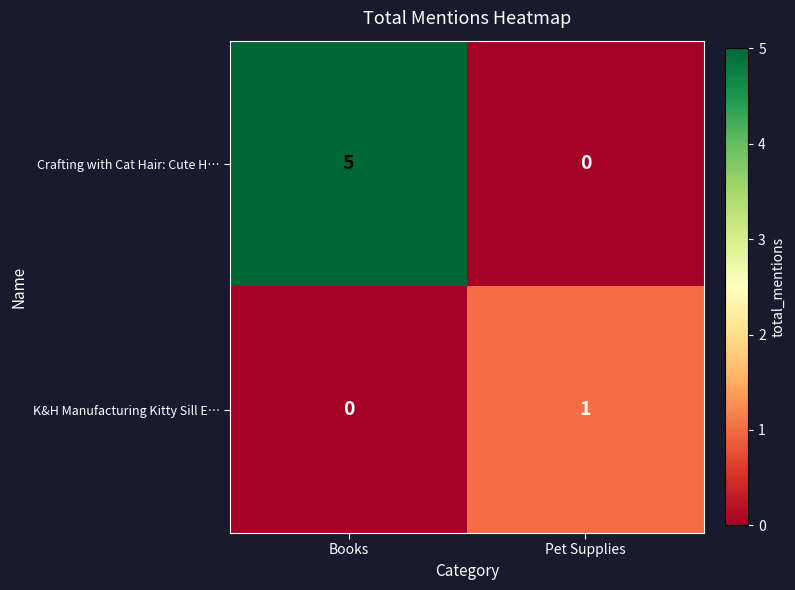

How many series are shown in this chart?

2